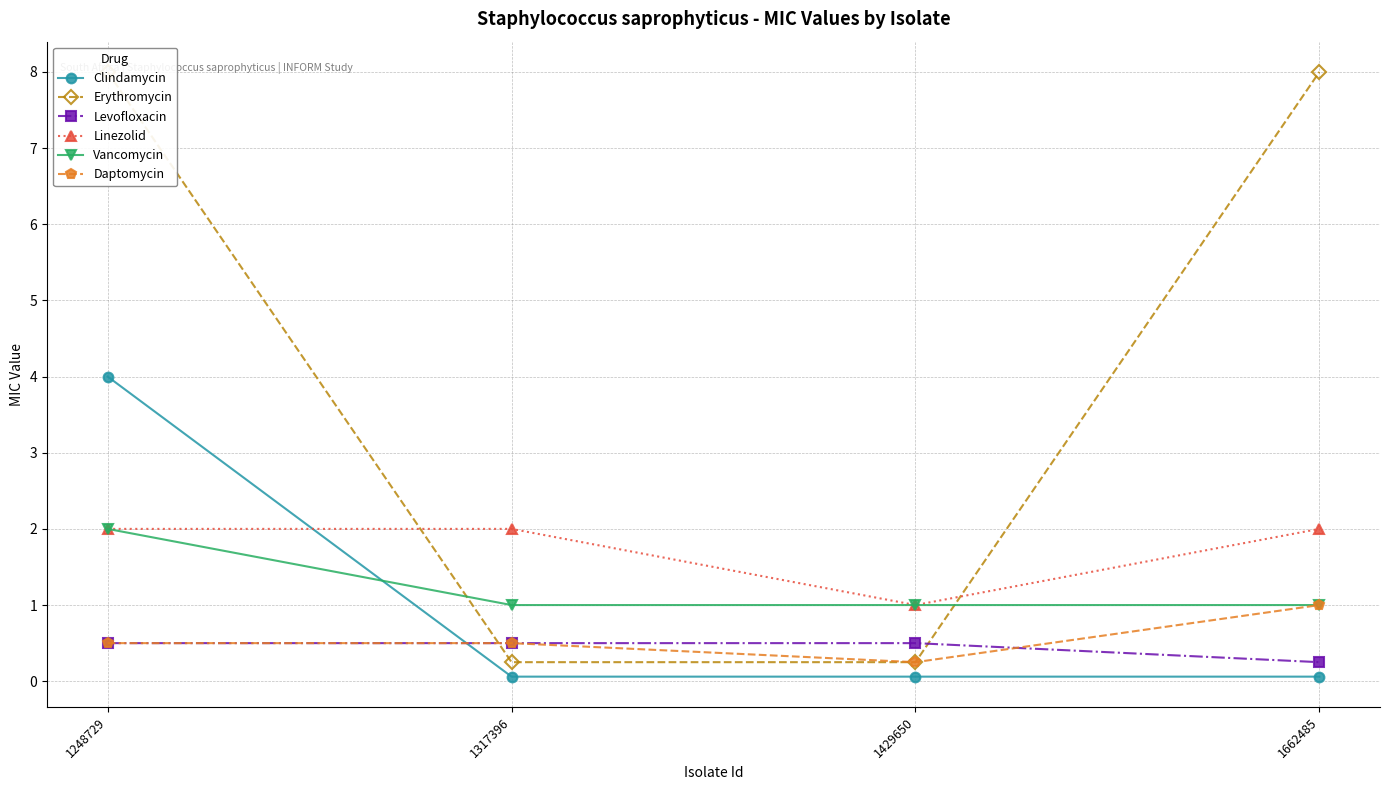

Count the number of data series in this chart.

6